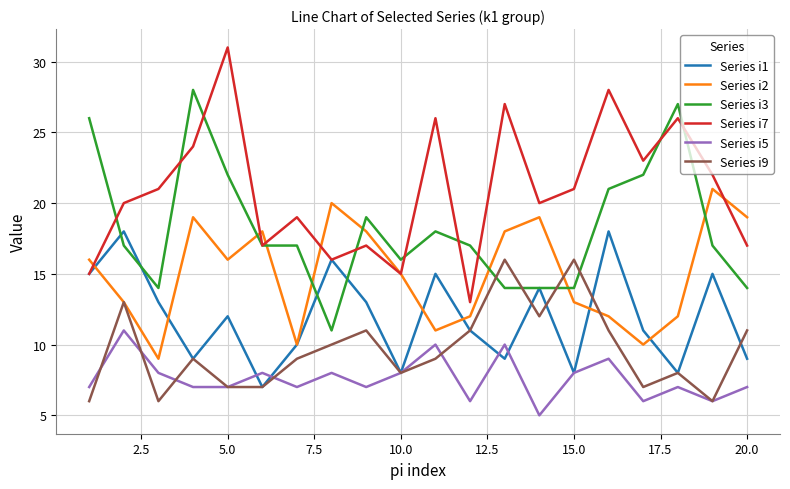

True or false: Series i5 and Series i2 intersect in this chart.

False